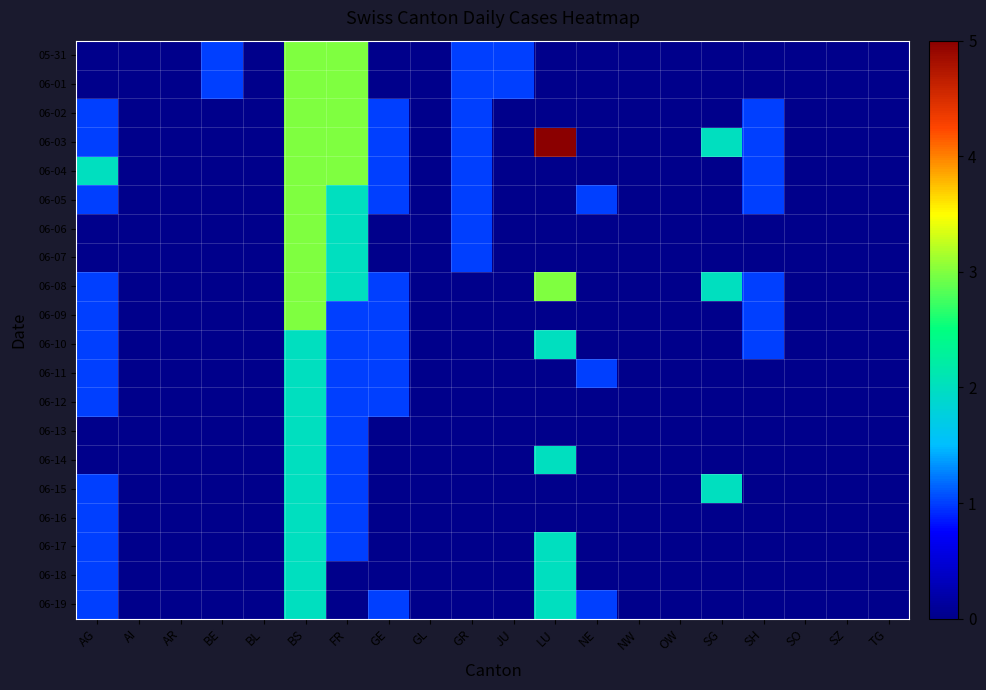

At how many categories does at least one series exceed 4?

1